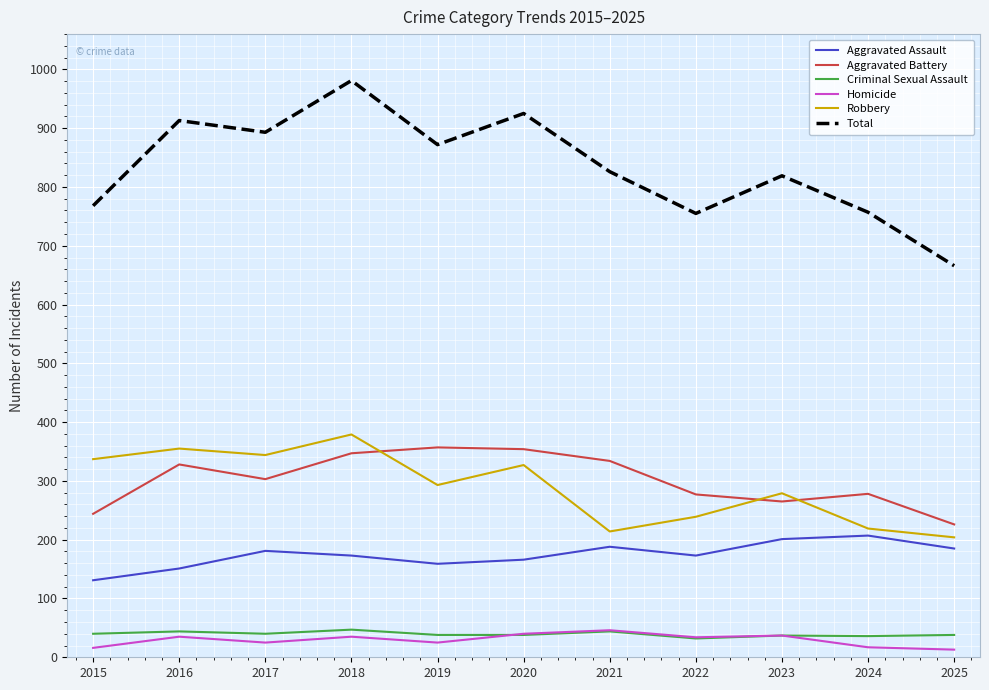

What is the average value of the Total series?

834